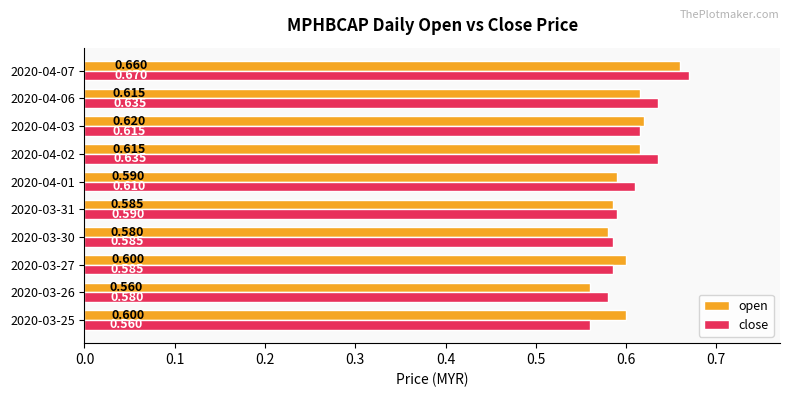

What is the average value of the close series?

0.6